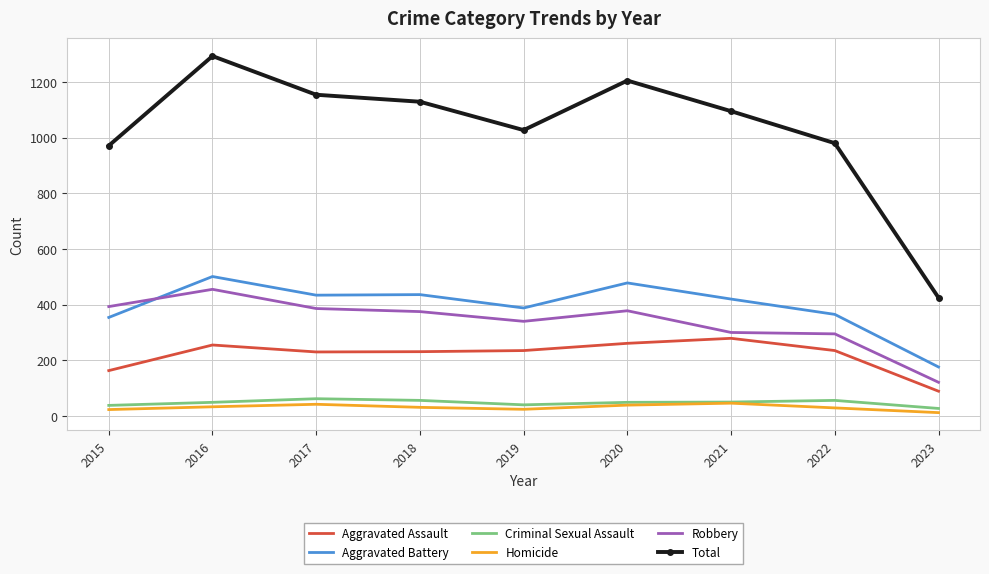

At which label does Aggravated Battery reach its minimum?

2023